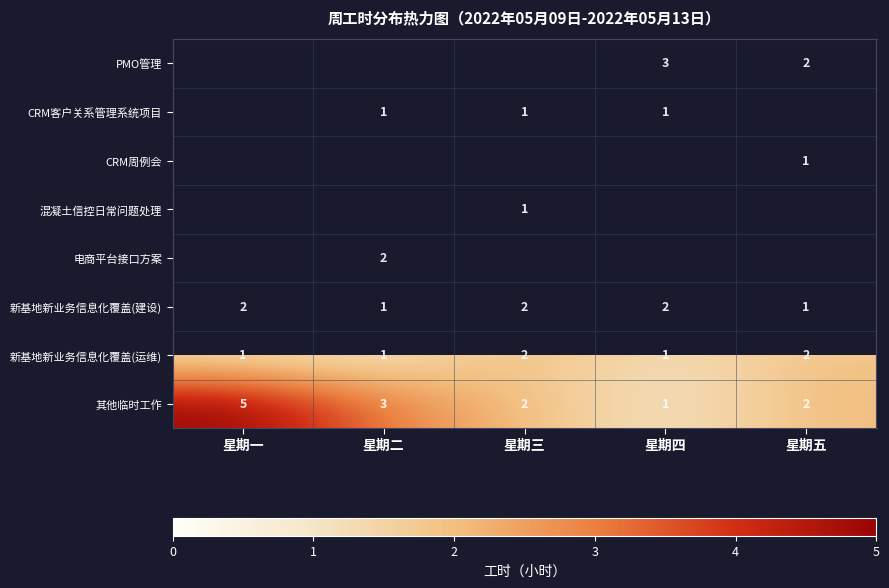

The value of CRM周例会 at 星期五 is 2. True or false?

False